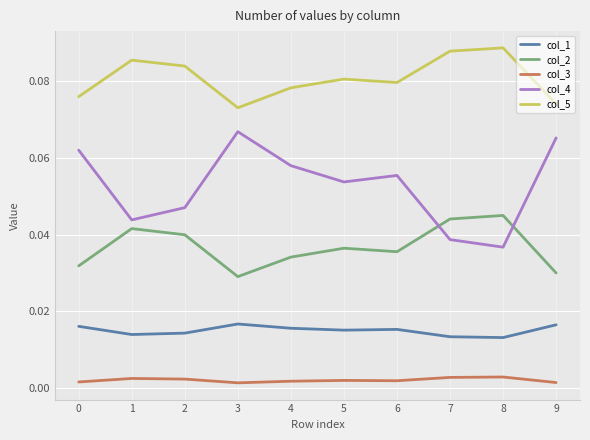

Is the value of col_3 at 7 greater than the value of col_4 at 7?

No